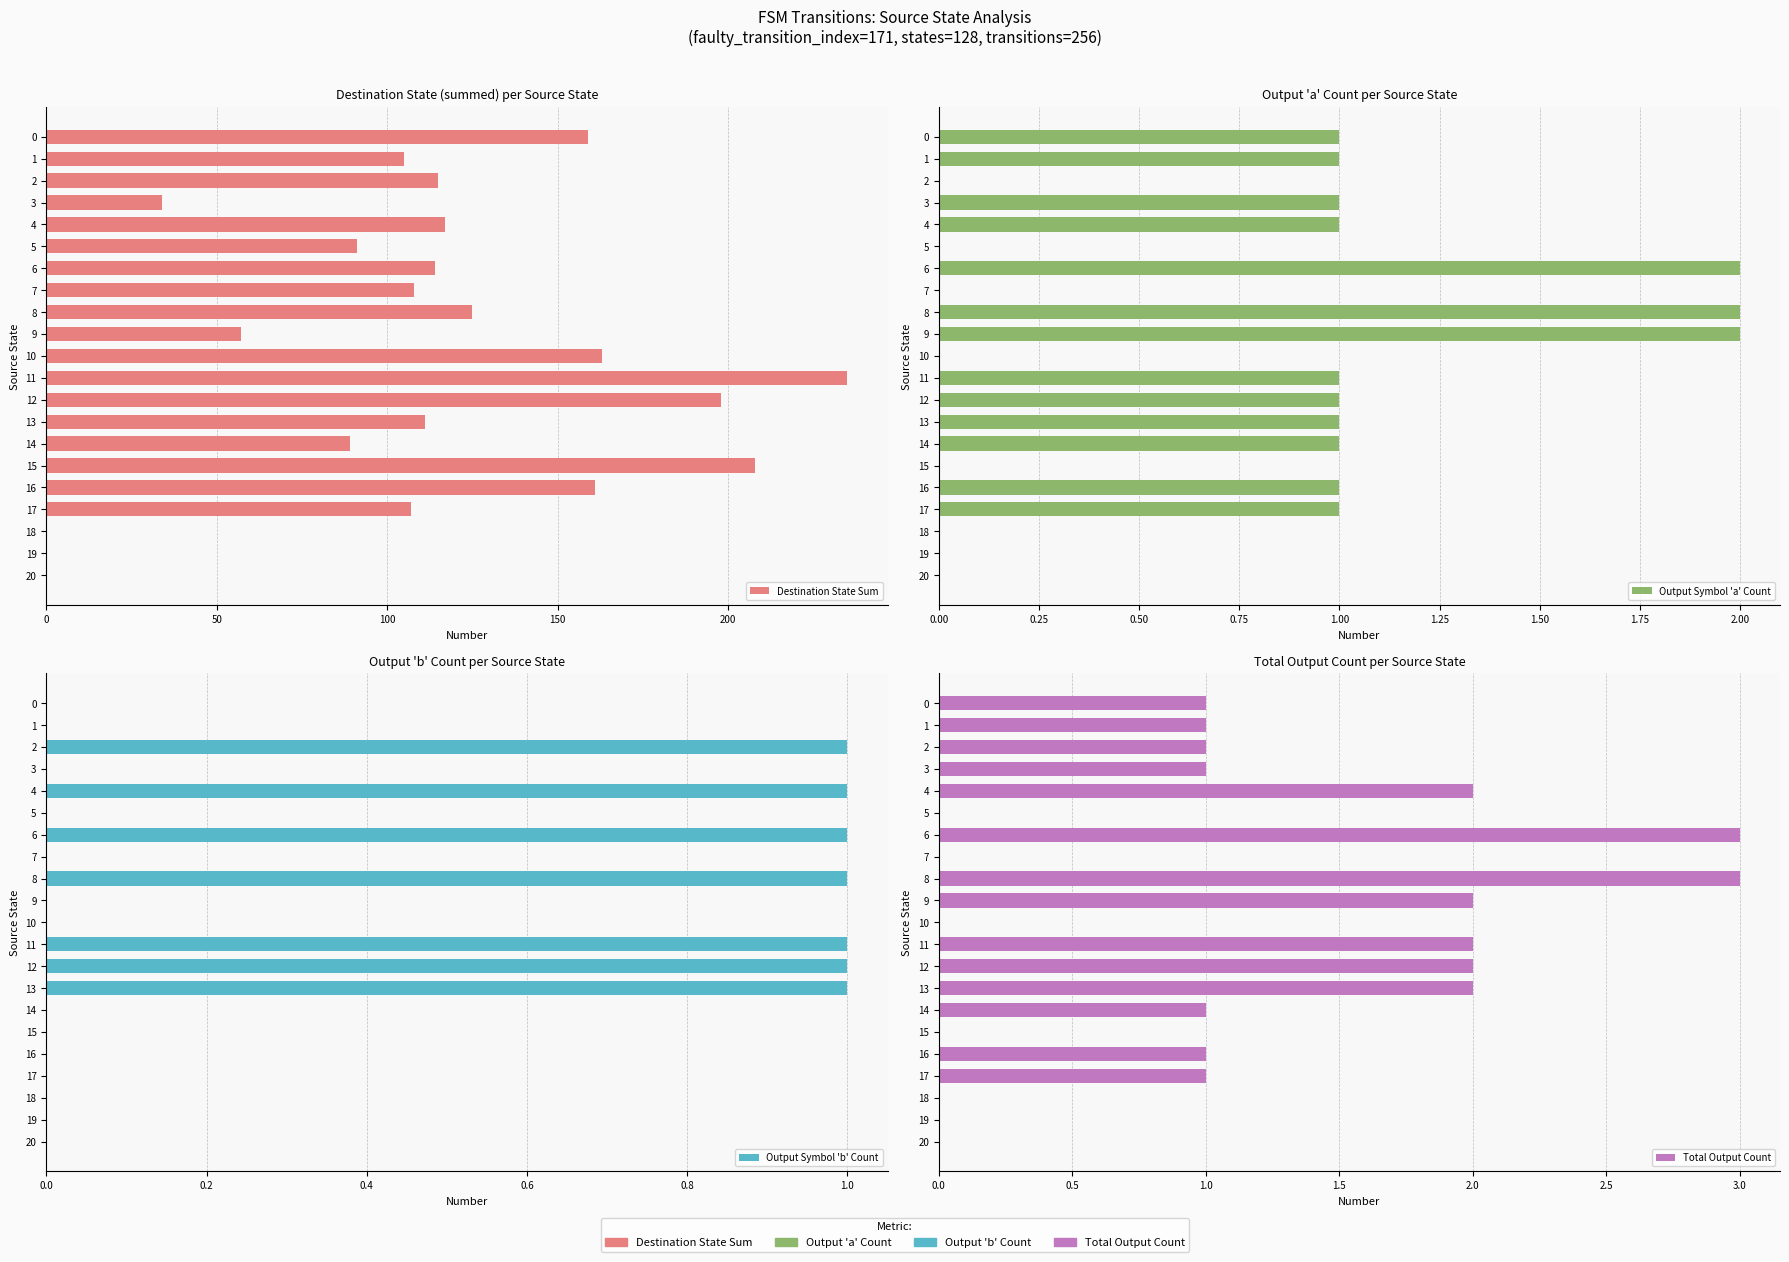

Between 0 and 18, which series saw the biggest shift?

Destination State Sum